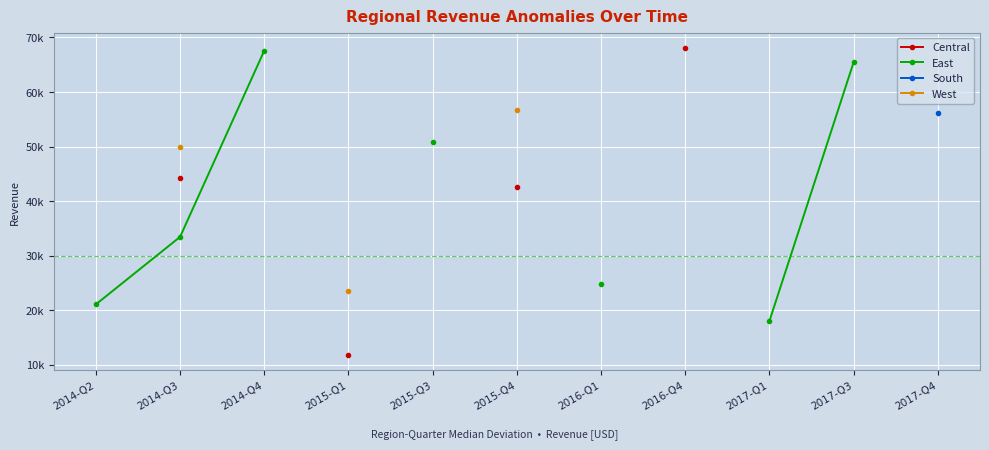

How many lines are shown in the chart?

4